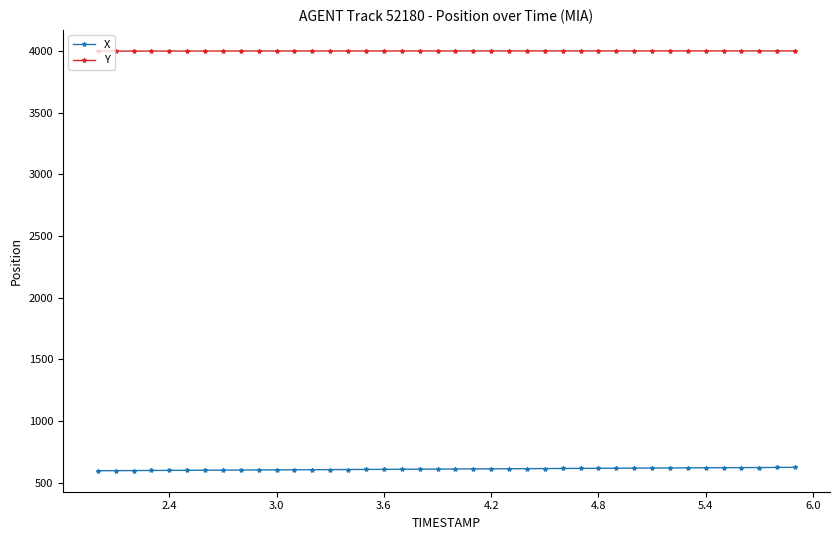

Does the chart have visible grid lines?

No